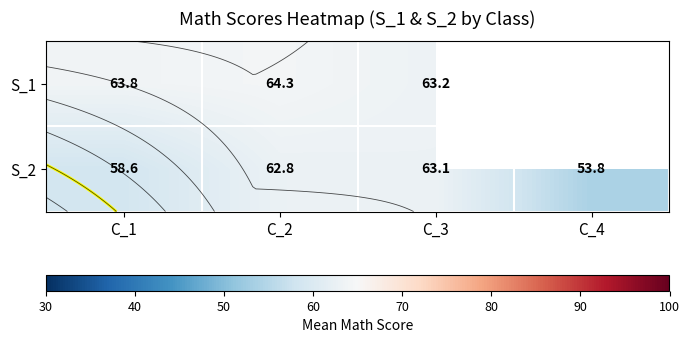

Is the value of S_1 at C_4 greater than the value of S_2 at C_3?

No